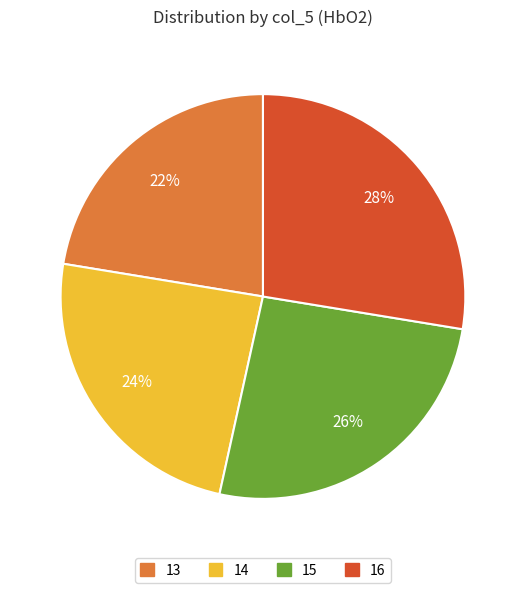

To the nearest percent, what portion does 14 represent?

24%